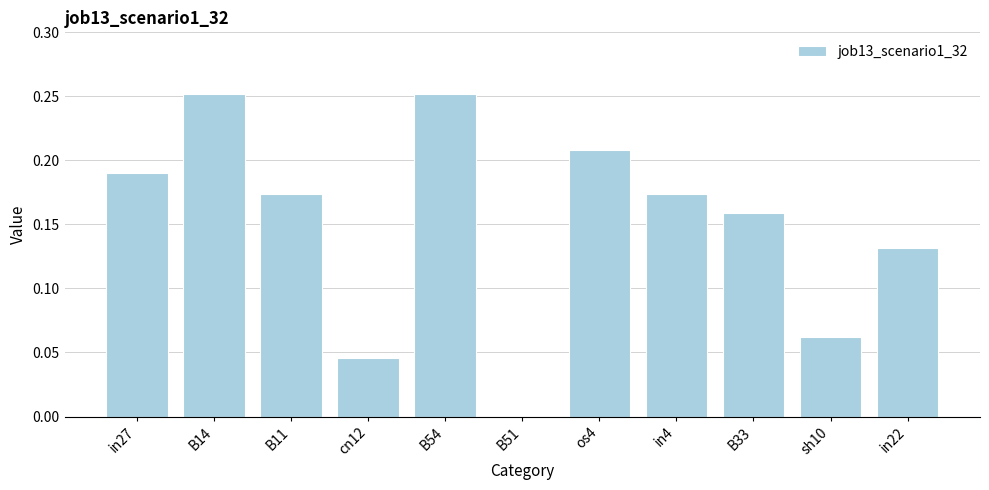

What is the sum of all values?

1.6